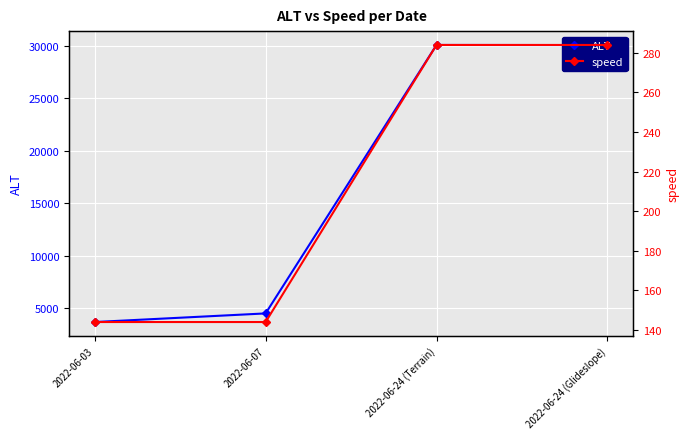

What is the sum of the speed values at 2022-06-07 and 2022-06-03?

288